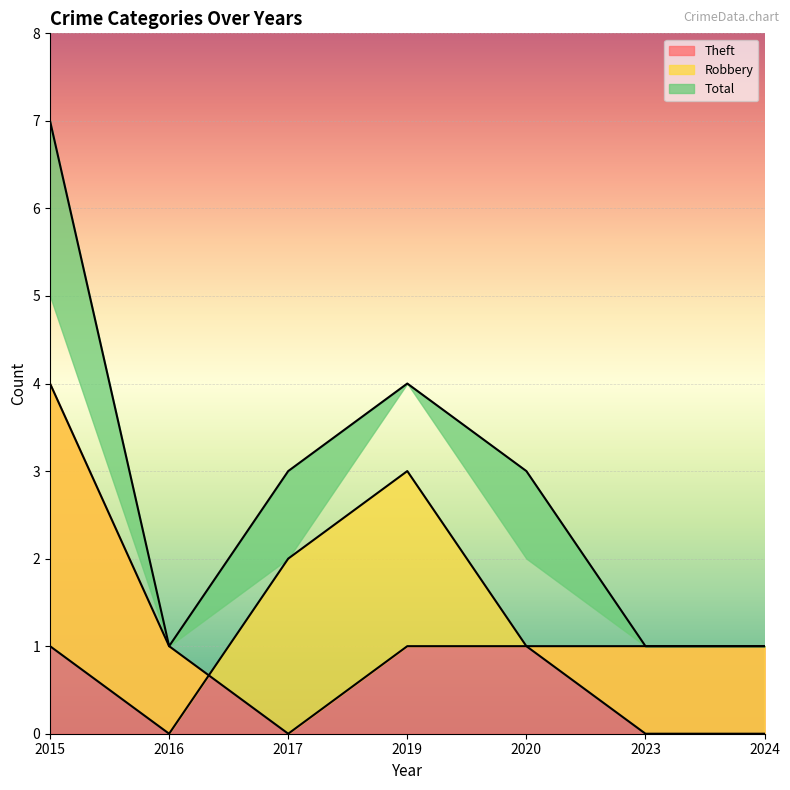

How many series are shown in this chart?

3